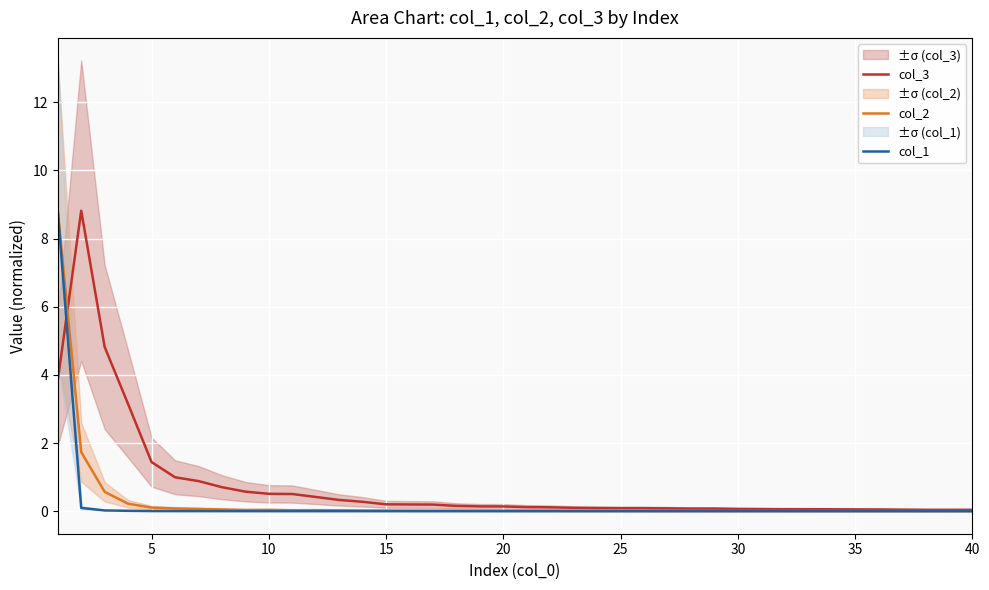

True or false: col_2 and col_1 intersect in this chart.

False